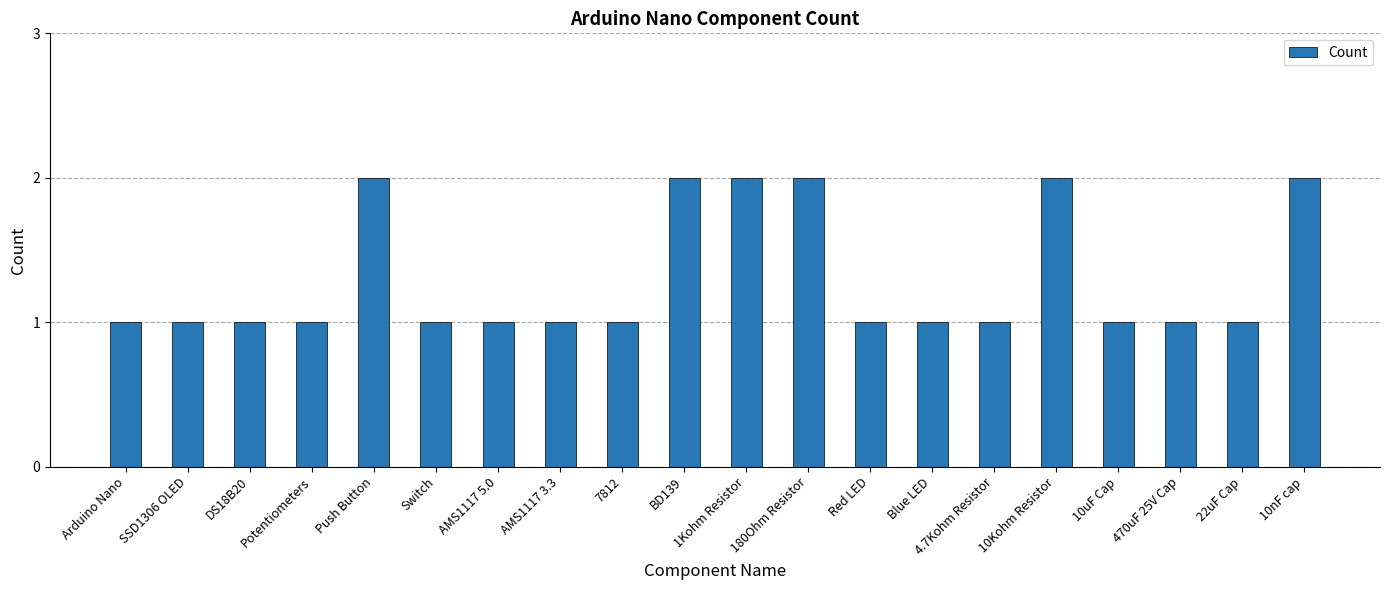

What is the label of the 4th bar from the right?

10uF Cap